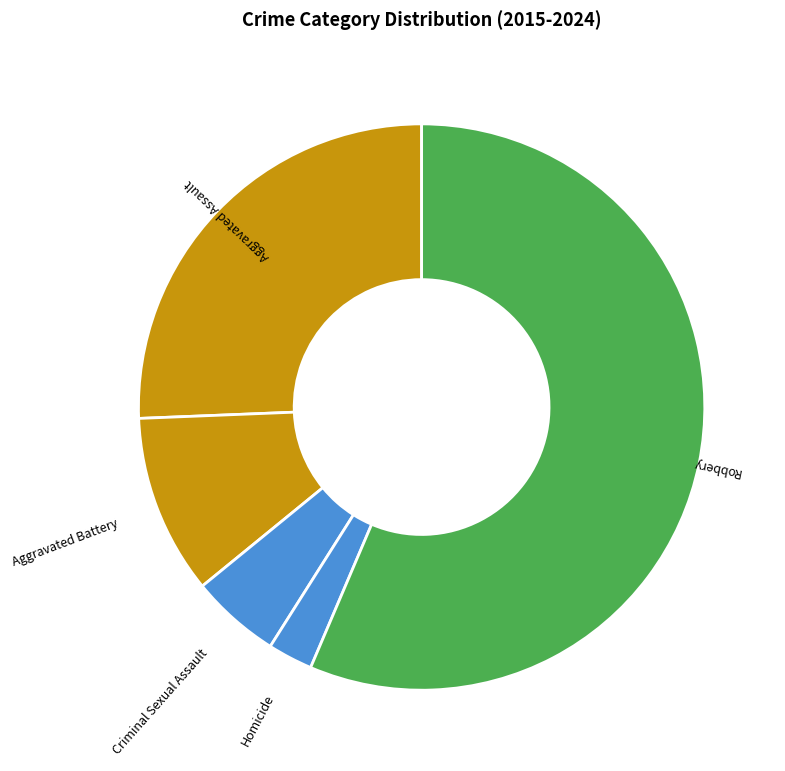

Do Aggravated Battery and Homicide together represent more than half of the pie?

No